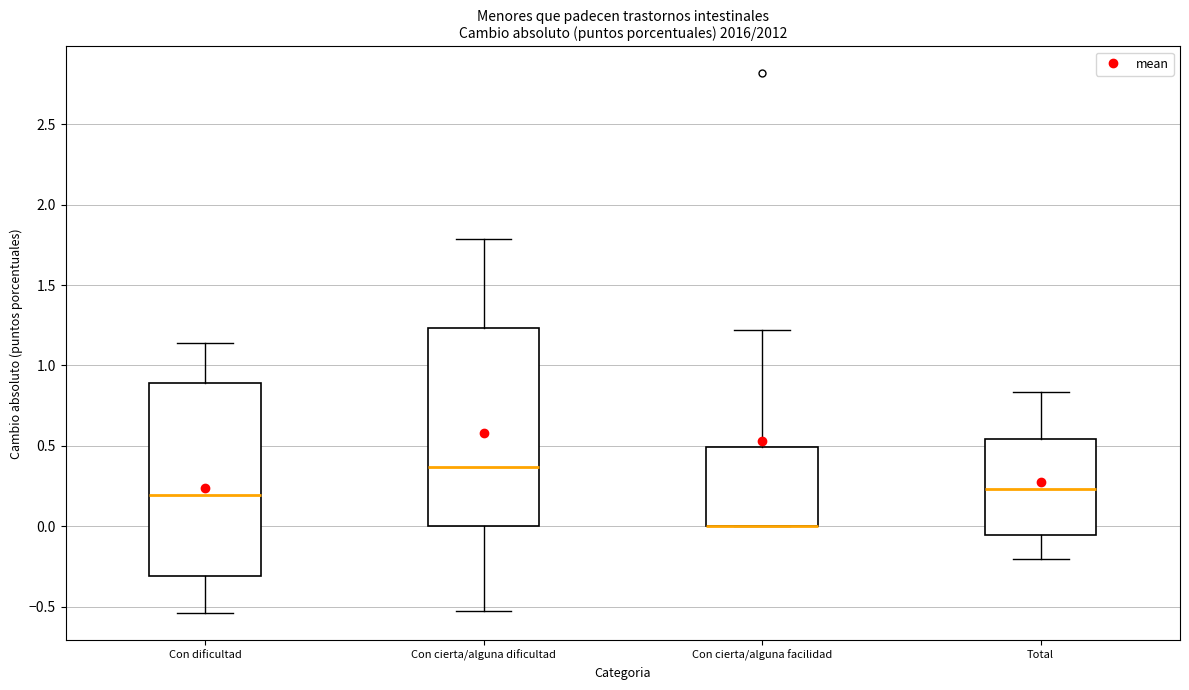

Reading left to right, read every box against the y-axis: the position of its median line, the range the box covers, and the ends of its whiskers. The values are not printed on the chart, so give them approximately, as read against the axis.

Con dificultad: median 0.20, box -0.30 to 0.90, whiskers -0.55 to 1.15
Con cierta/alguna dificultad: median 0.35, box 0.00 to 1.25, whiskers -0.50 to 1.80
Con cierta/alguna facilidad: median 0.00 (drawn on the box's lower edge), box 0.00 to 0.50, whiskers 0.00 to 1.20
Total: median 0.25, box -0.05 to 0.55, whiskers -0.20 to 0.85